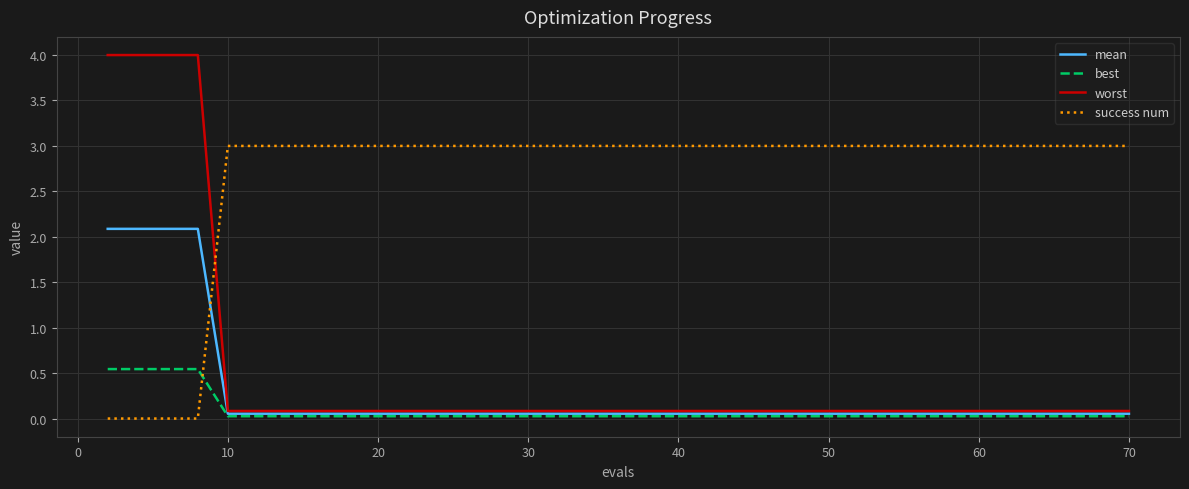

After their last crossing, which series has the higher values: success num or best?

success num